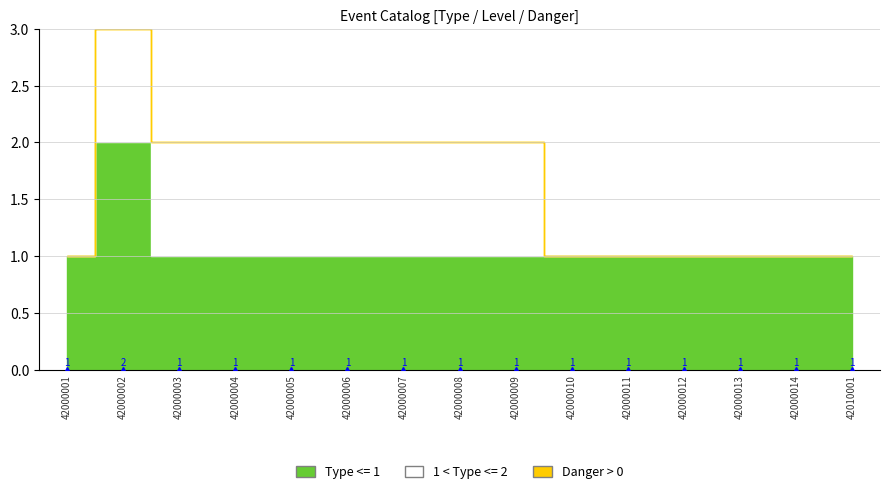

At 42000005, list the series in order from largest to smallest.

Type, Level, Danger